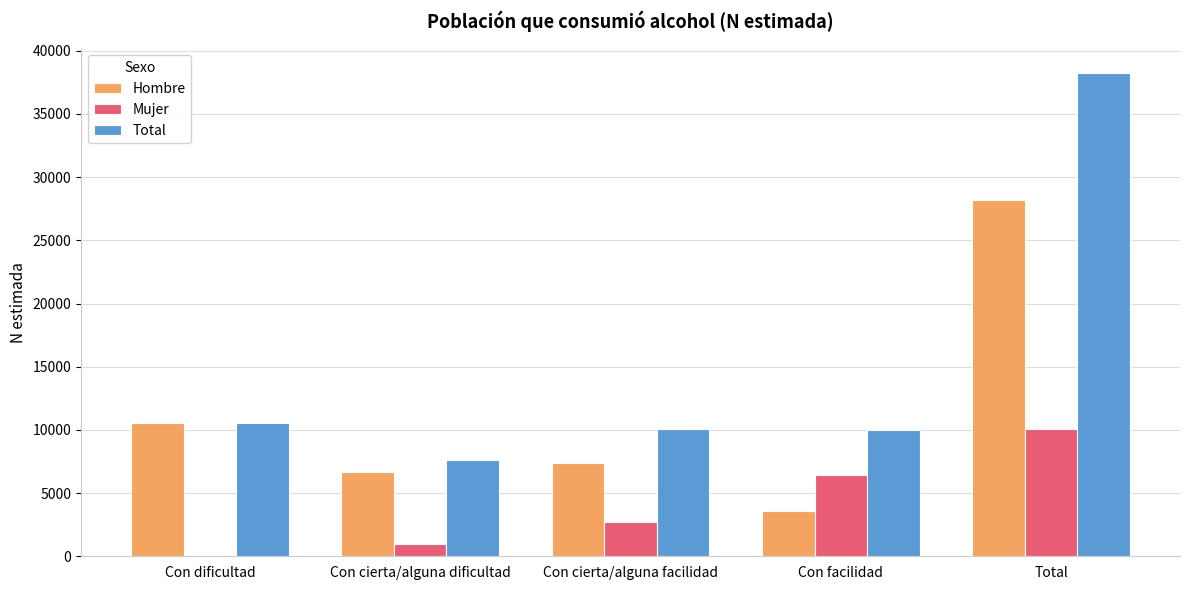

Which series changed the most between Con facilidad and Total?

Total